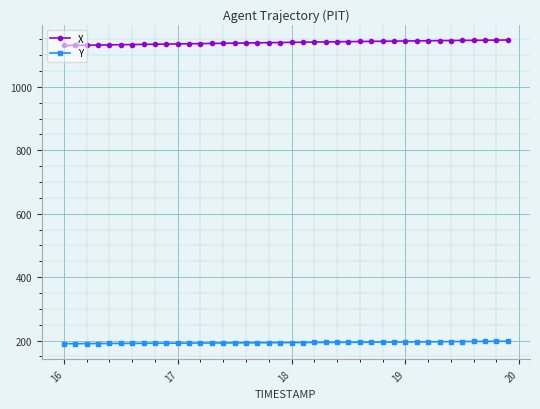

Is this an area chart (filled region under the line)?

No